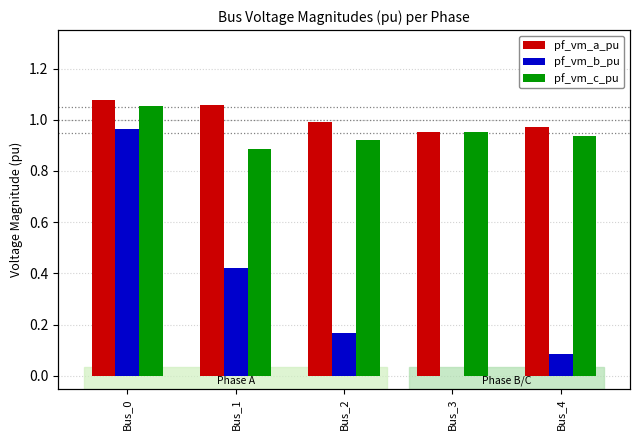

The pf_vm_c_pu series shows 0.4 at Bus_4. True or false?

False